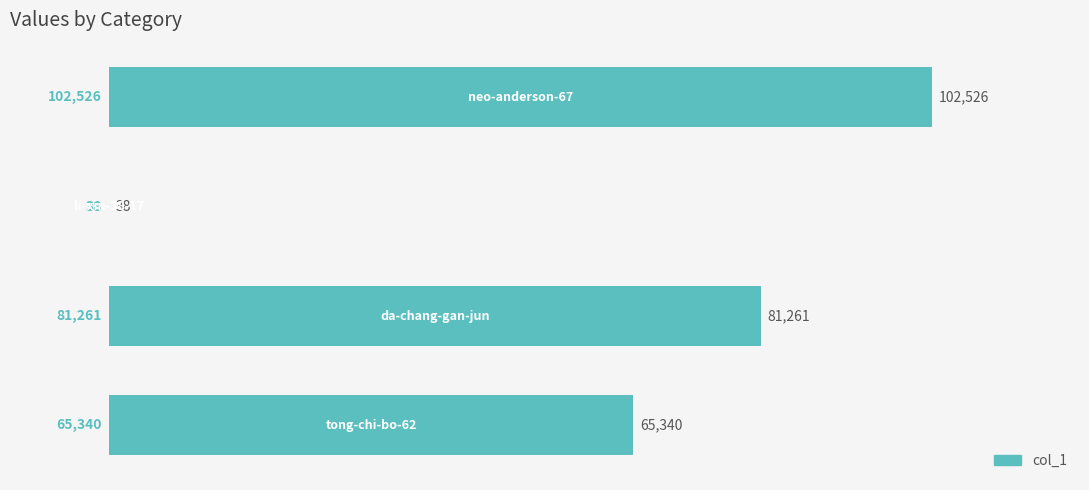

How many values are between 65340 and 102526?

3